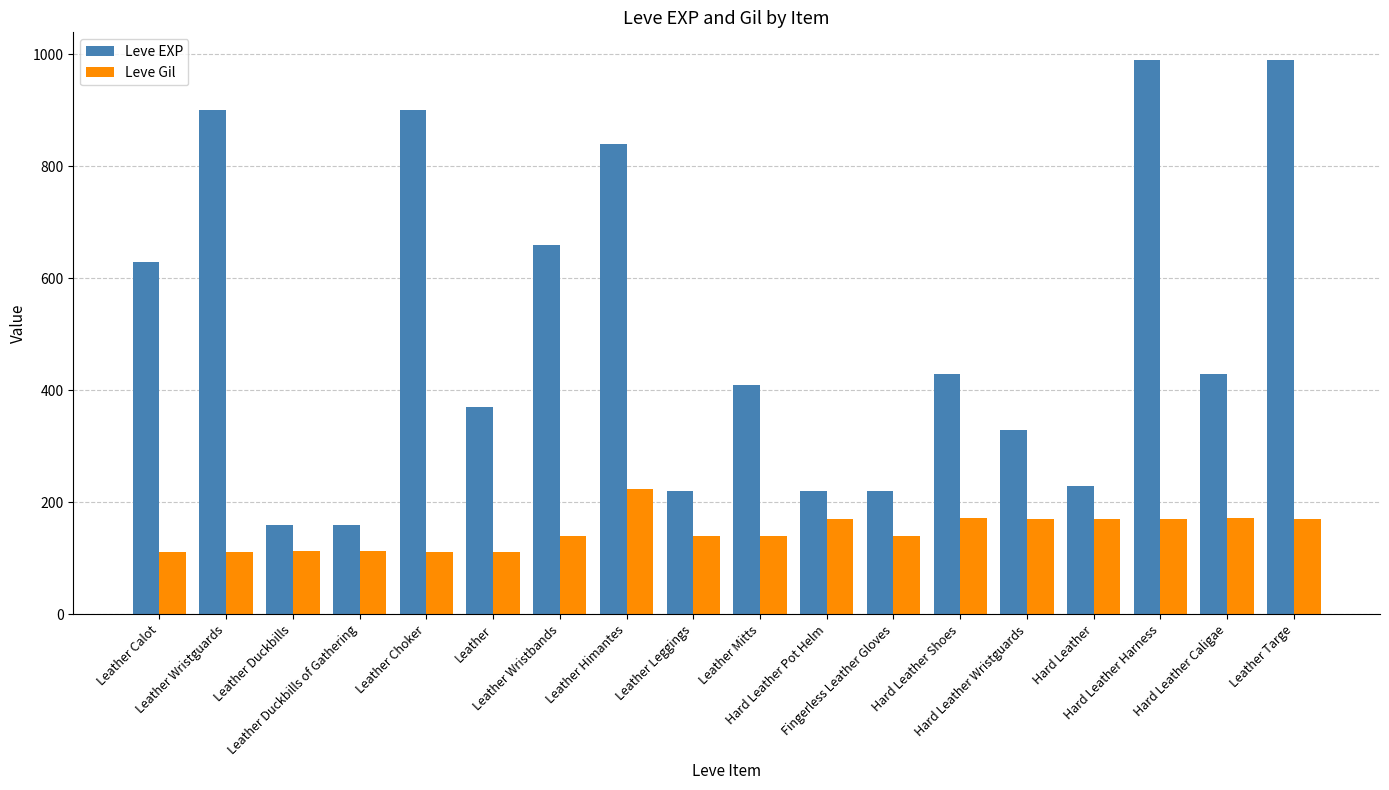

What is the highest value of the Leve EXP series?

990